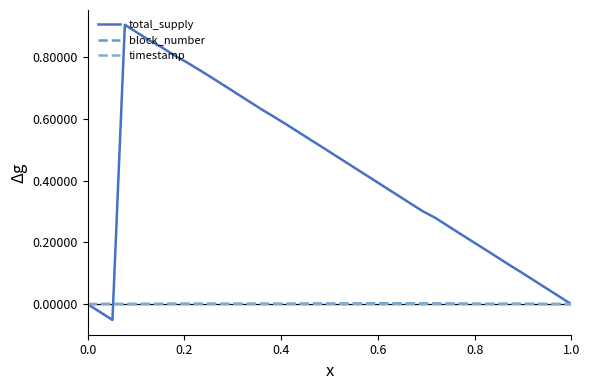

Which series has the widest spread of values?

total_supply